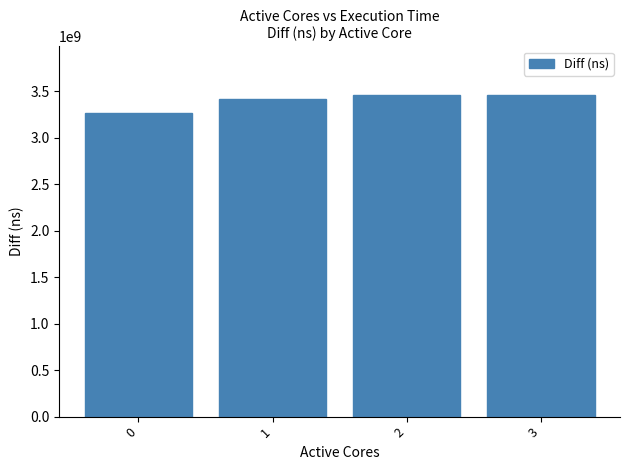

Which has a higher value, 2 or 0?

2